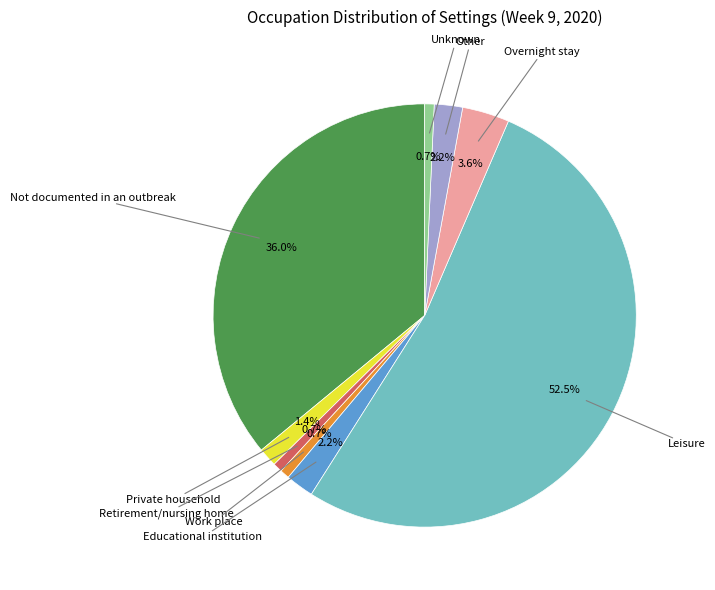

To the nearest percent, what is the average slice percentage?

11%